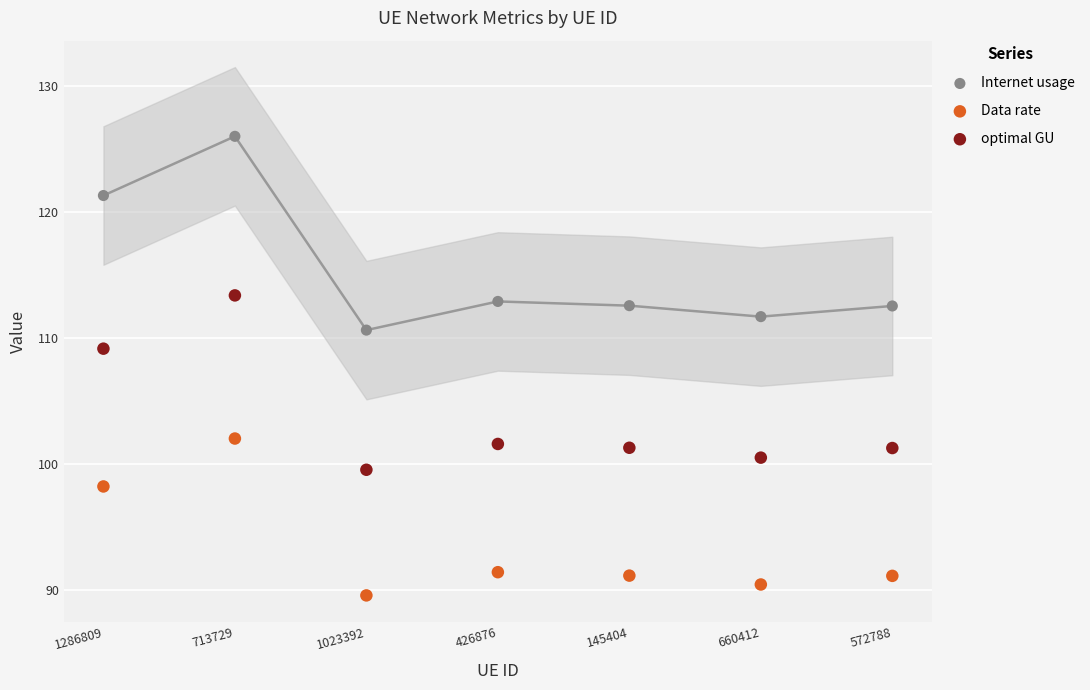

Which series contains the lowest Y value?

Data rate